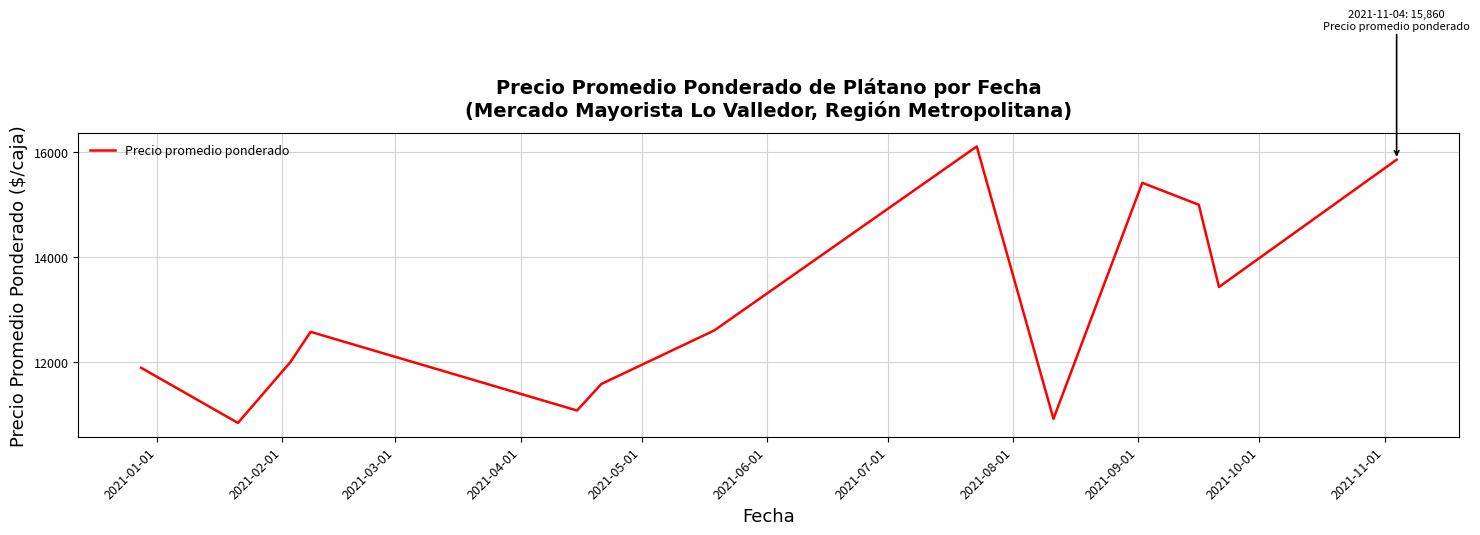

What is the difference between the maximum and minimum values?

5273.7